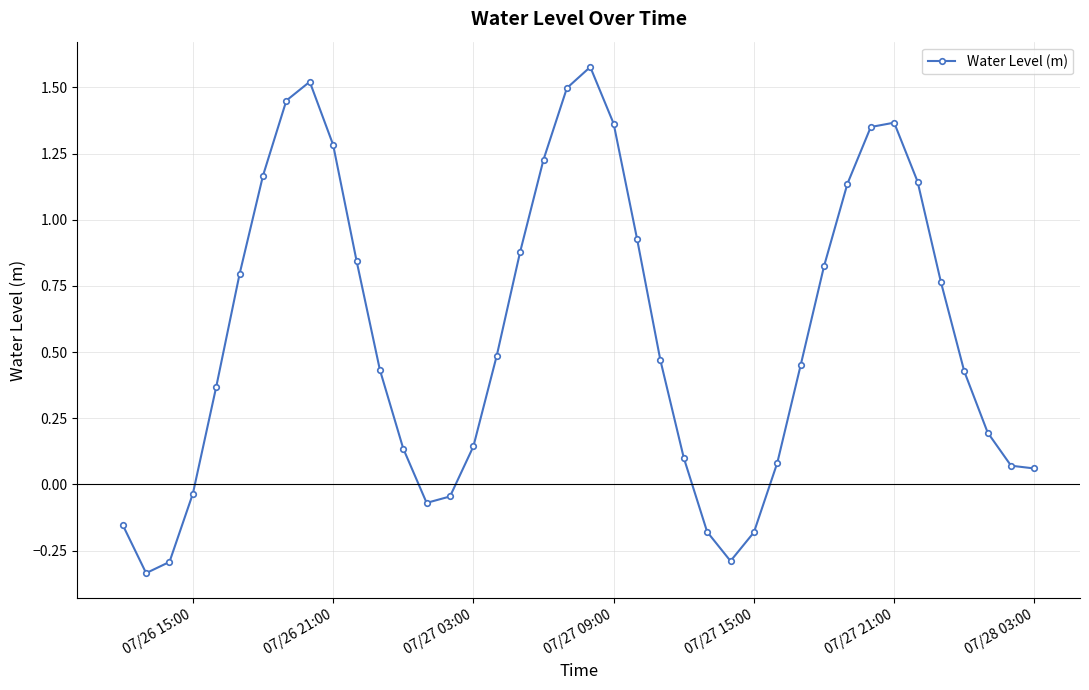

How many interior local peaks (higher than both neighbors) does the data have?

3